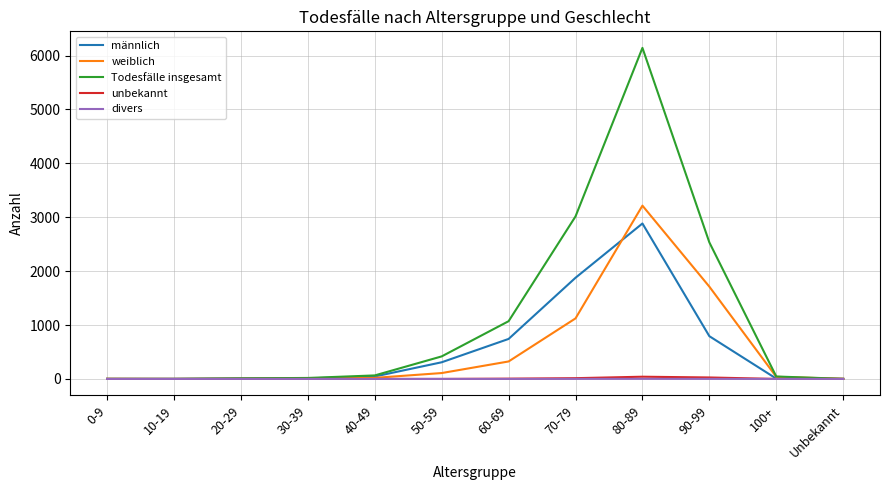

Which category has the highest value in the Todesfälle insgesamt series?

80-89